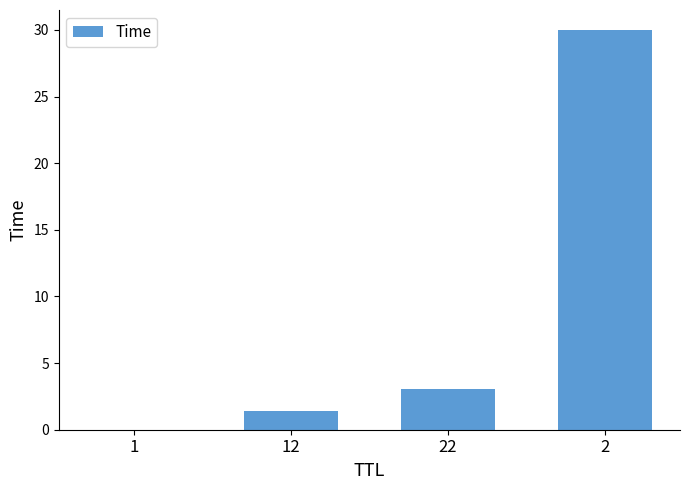

What is the sum of the values at 22 and 2?

33.0